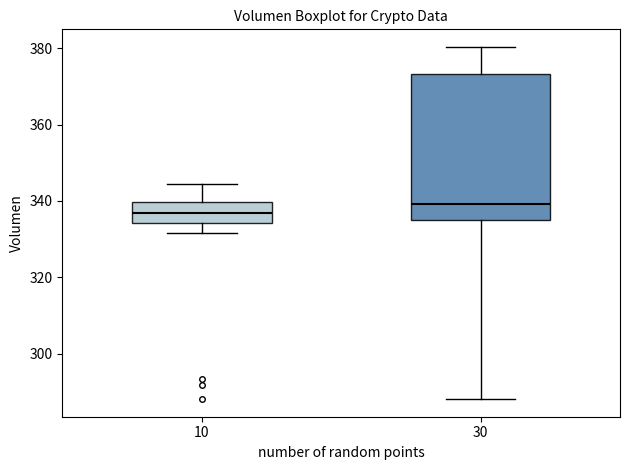

Reading left to right, read every box against the y-axis: the position of its median line, the range the box covers, and the ends of its whiskers. The values are not printed on the chart, so give them approximately, as read against the axis.

10: median 336, box 334 to 340, whiskers 332 to 344
30: median 340, box 334 to 374, whiskers 288 to 380